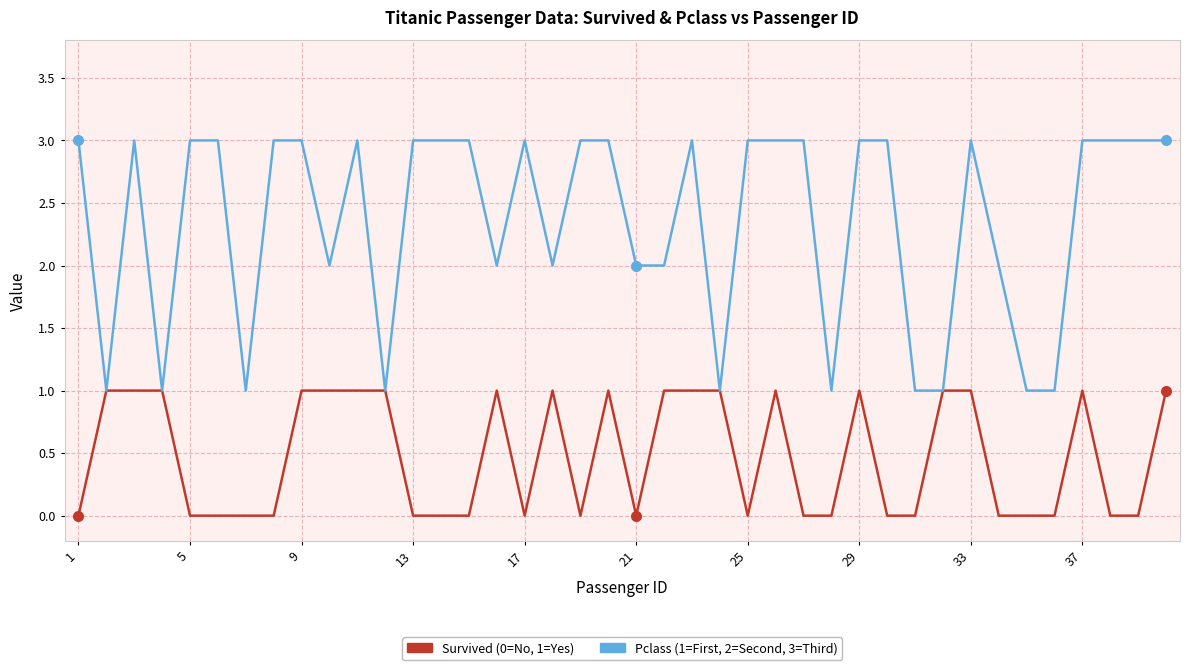

What is the greatest value displayed?

3